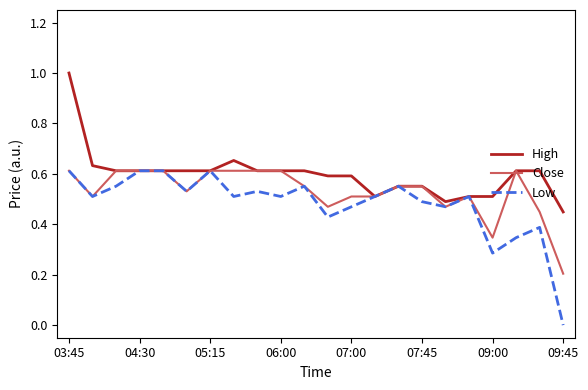

List the series in order of their overall mean, lowest first.

Low, Close, High